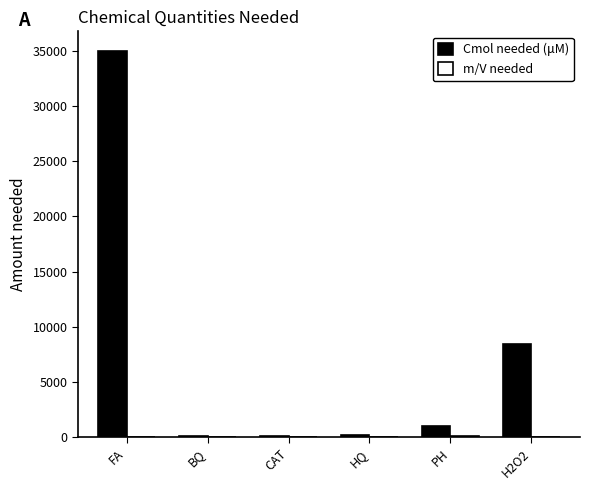

Where is Cmol needed (μM) nearest to the value 17555?

H2O2